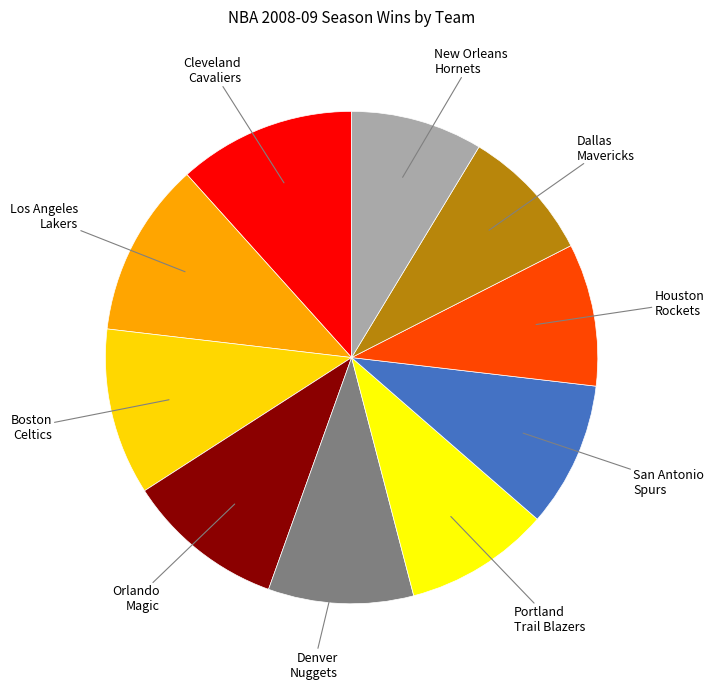

True or false: Houston Rockets accounts for 19% of the total.

False